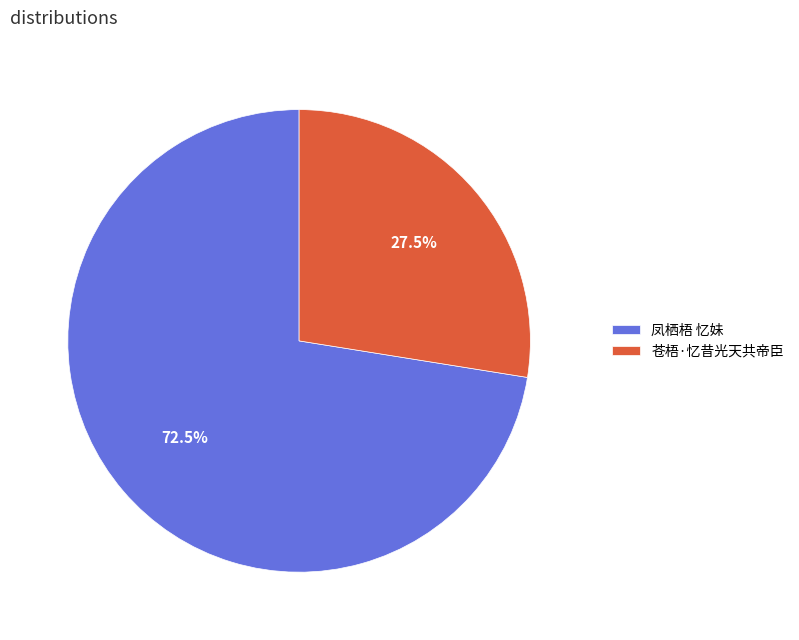

Which slice is the largest?

凤栖梧 忆妹